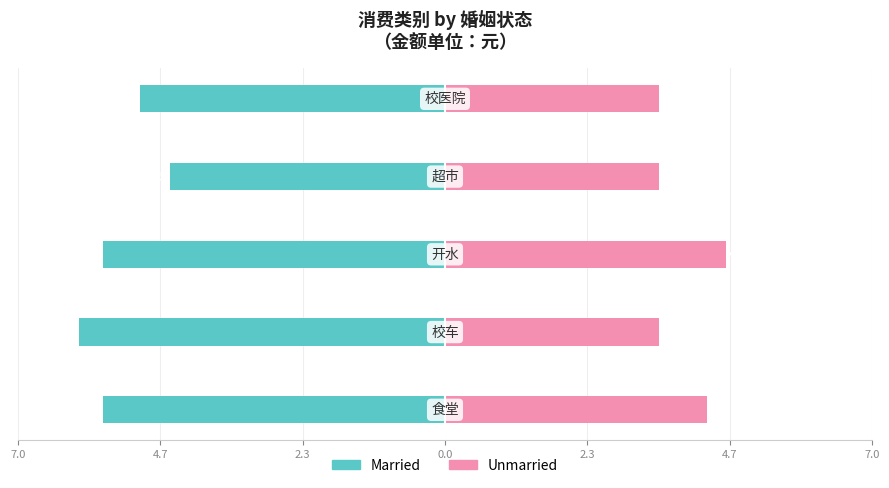

Reading left to right, list all the values displayed in this chart.

Married: -5.6	-6.0	-5.6	-4.5	-5.0
Unmarried: 4.3	3.5	4.6	3.5	3.5